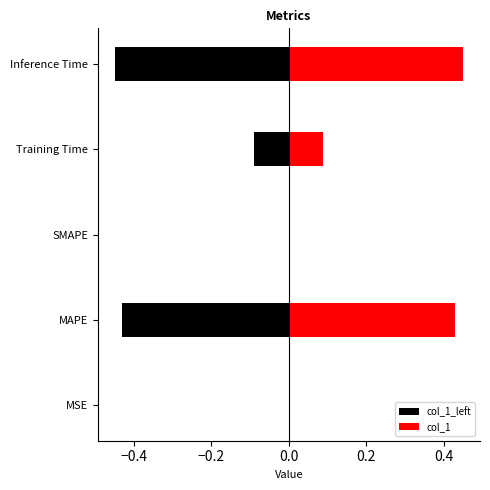

How many data points does each series have?

5